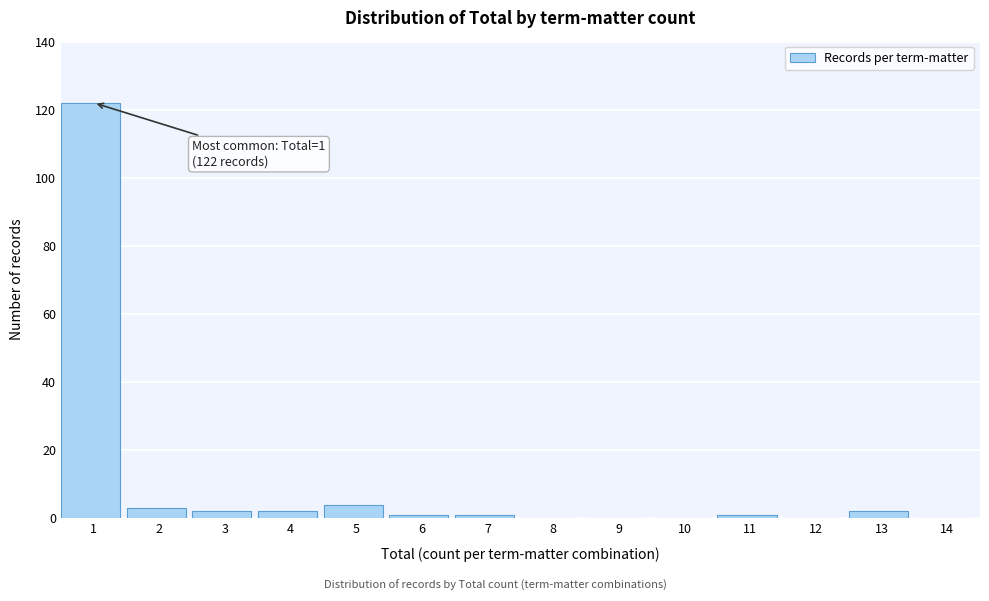

Reading left to right, list all the values displayed in this chart.

1=122	2=3	3=2	4=2	5=4	6=1	7=1	8=0	9=0	10=0	11=1	12=0	13=2	14=0